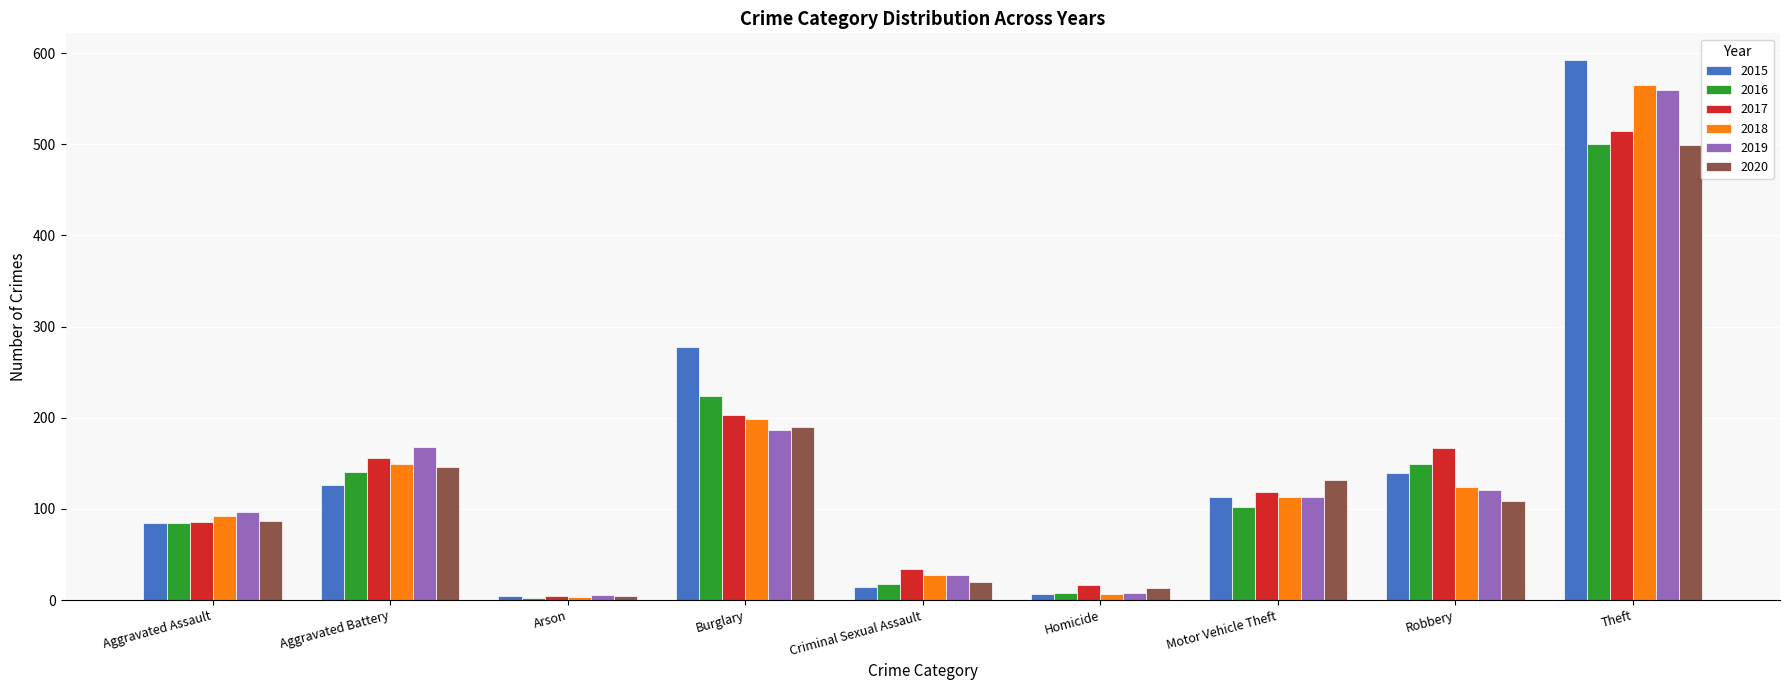

The 2017 series shows 208 at Motor Vehicle Theft. True or false?

False